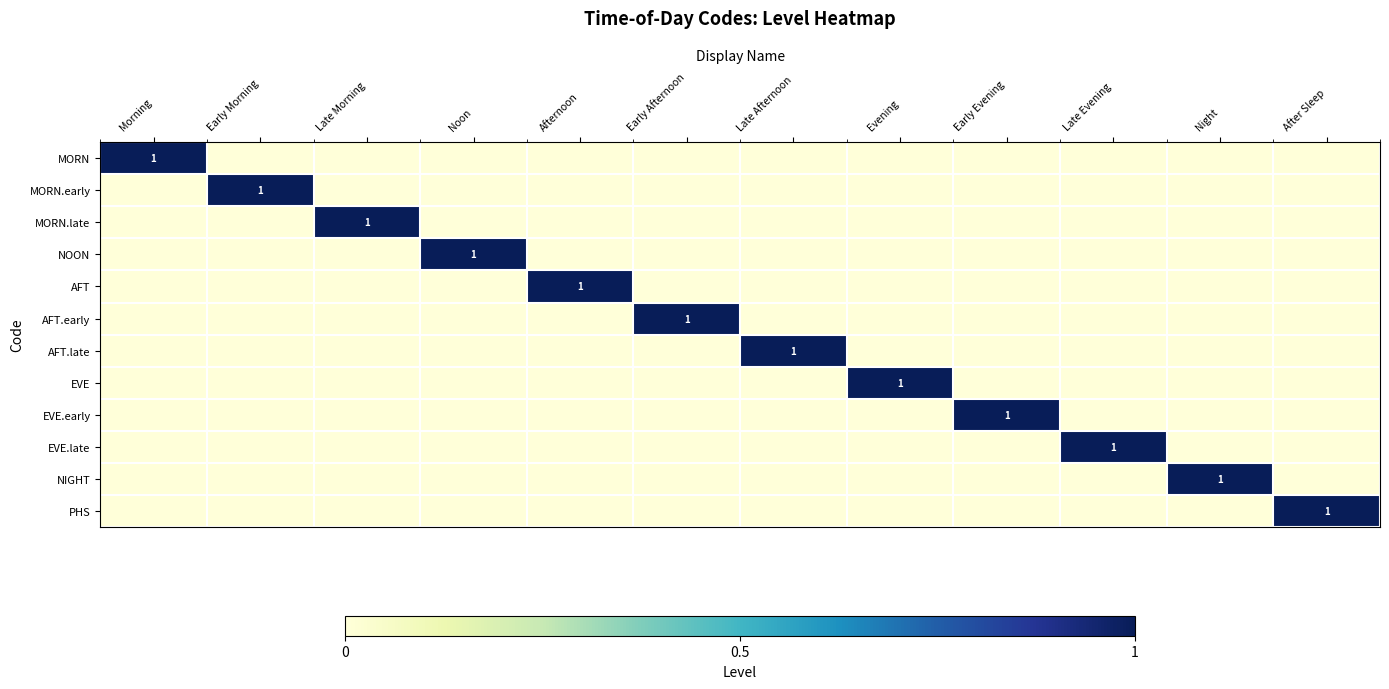

Rank the series at Early Morning from highest to lowest value.

MORN.early, MORN, MORN.late, NOON, AFT, AFT.early, AFT.late, EVE, EVE.early, EVE.late, NIGHT, PHS